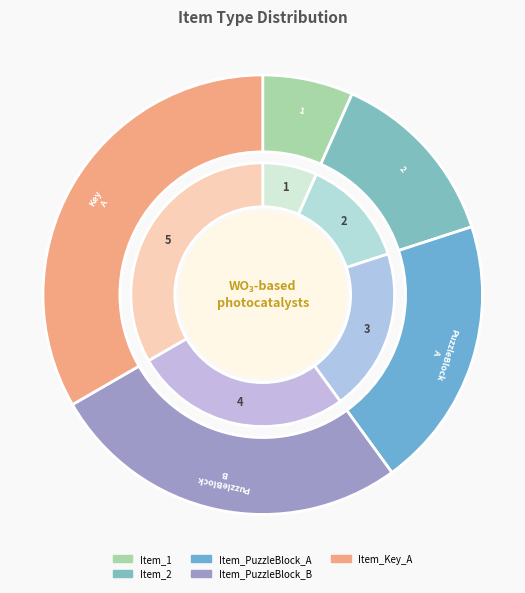

Which slice is the largest?

Item_Key_A